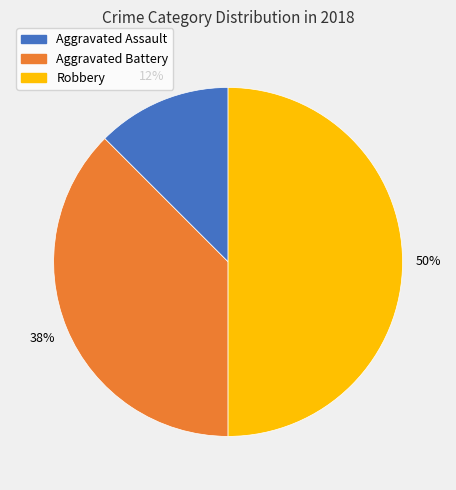

The Aggravated Assault slice represents 12% of the pie. True or false?

True